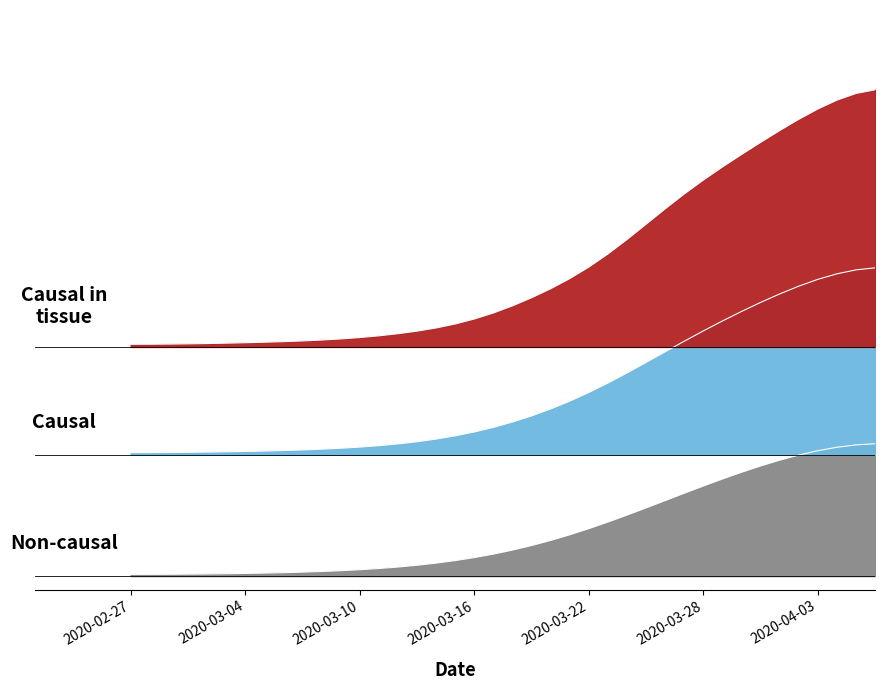

Does the chart display data point markers on the line(s)?

No